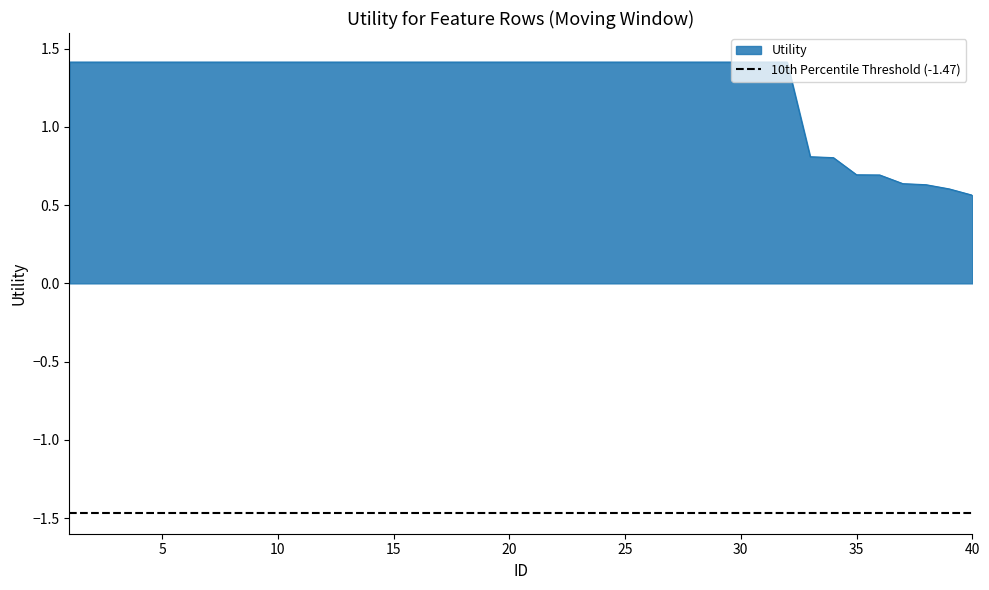

What is the difference between the second highest and minimum values?

0.9